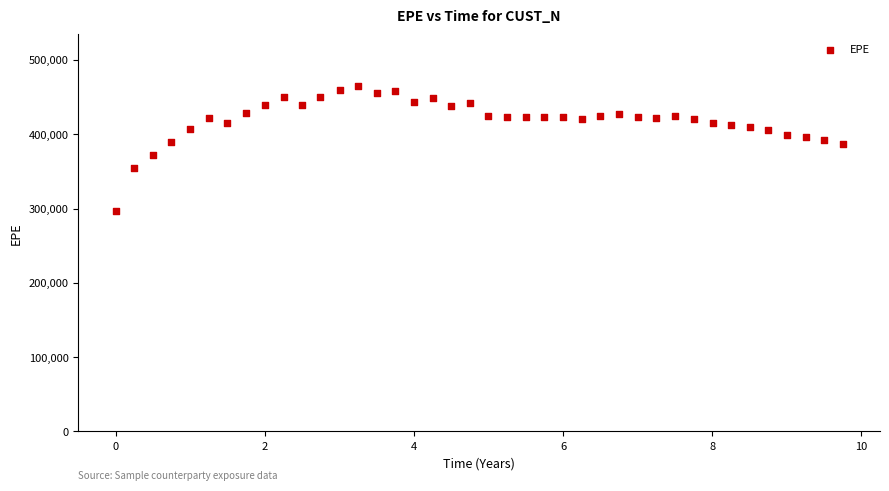

What is the range of Y values (max minus min)?

167829.4